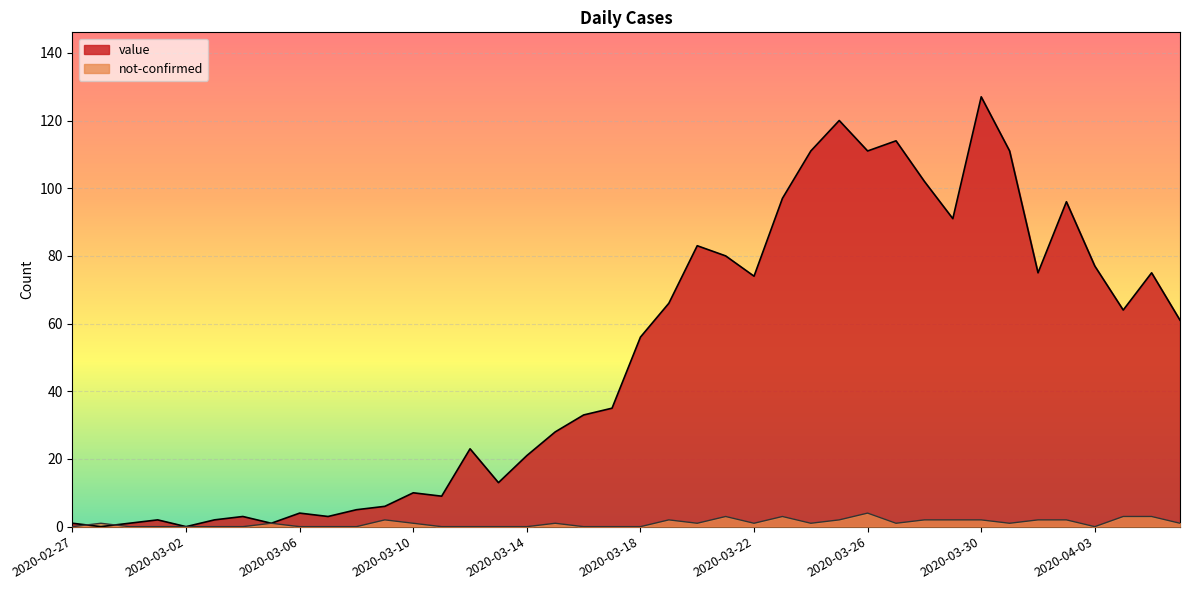

Is the value of value at 2020-03-19 greater than the value of not-confirmed at 2020-03-12?

Yes